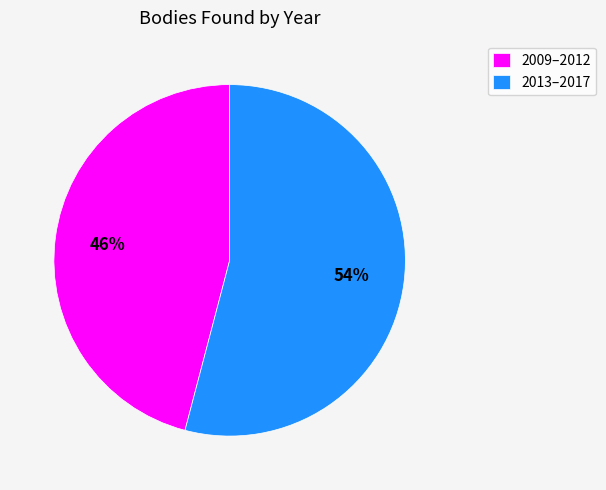

Which has a higher value, 2009–2012 or 2013–2017?

2013–2017